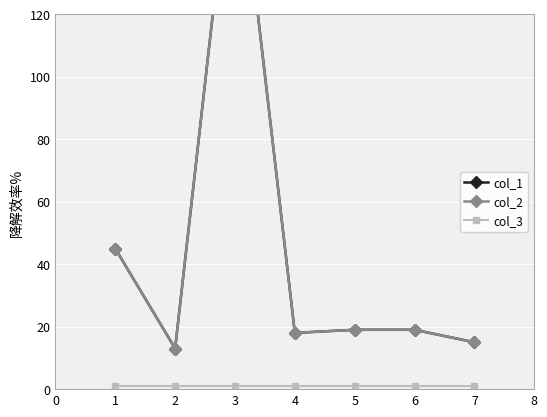

True or false: col_3 has more than 1 interior local peaks.

False